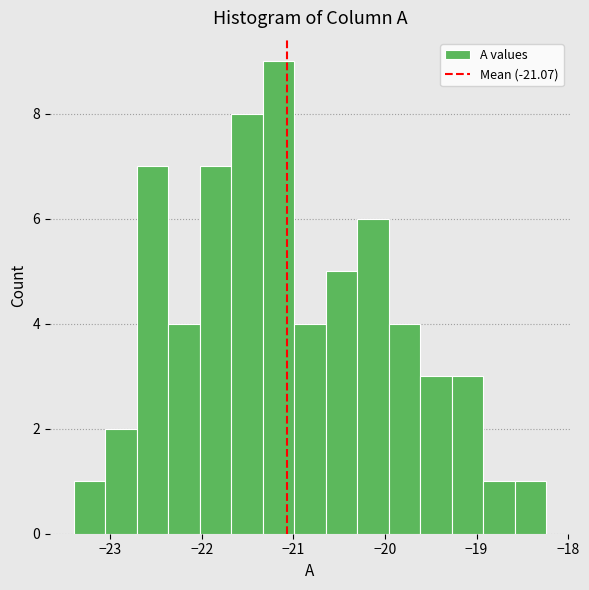

Read against the x-axis, roughly where is the centre of the tallest bar?

-21.2